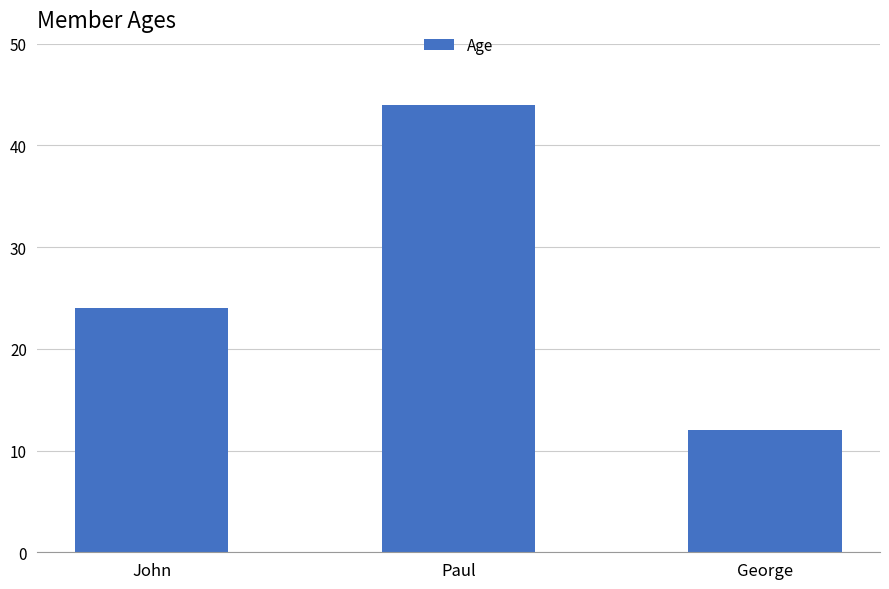

How many categories are shown in the chart?

3